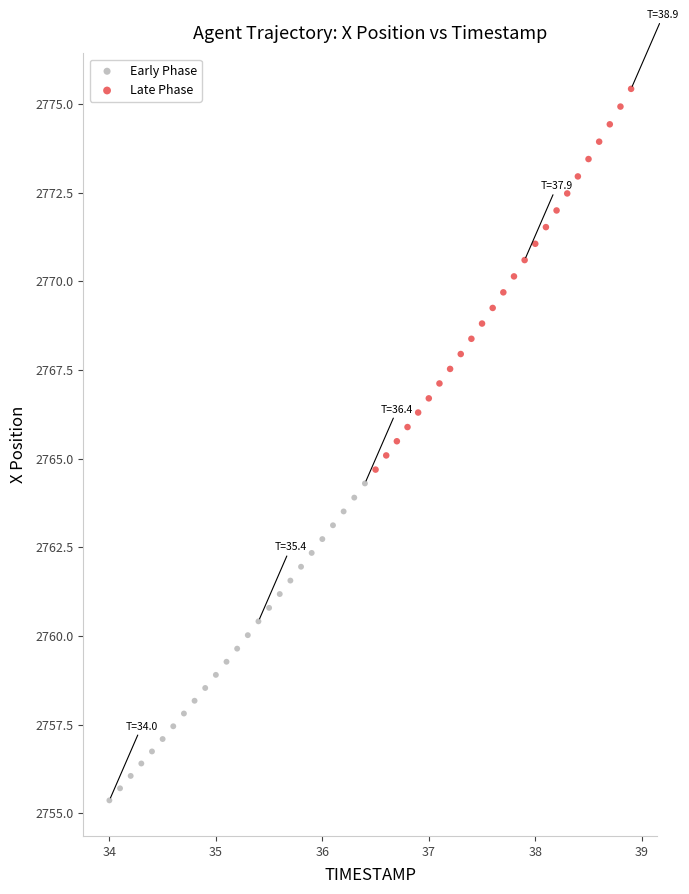

What are all the series names shown in the legend?

Early Phase, Late Phase